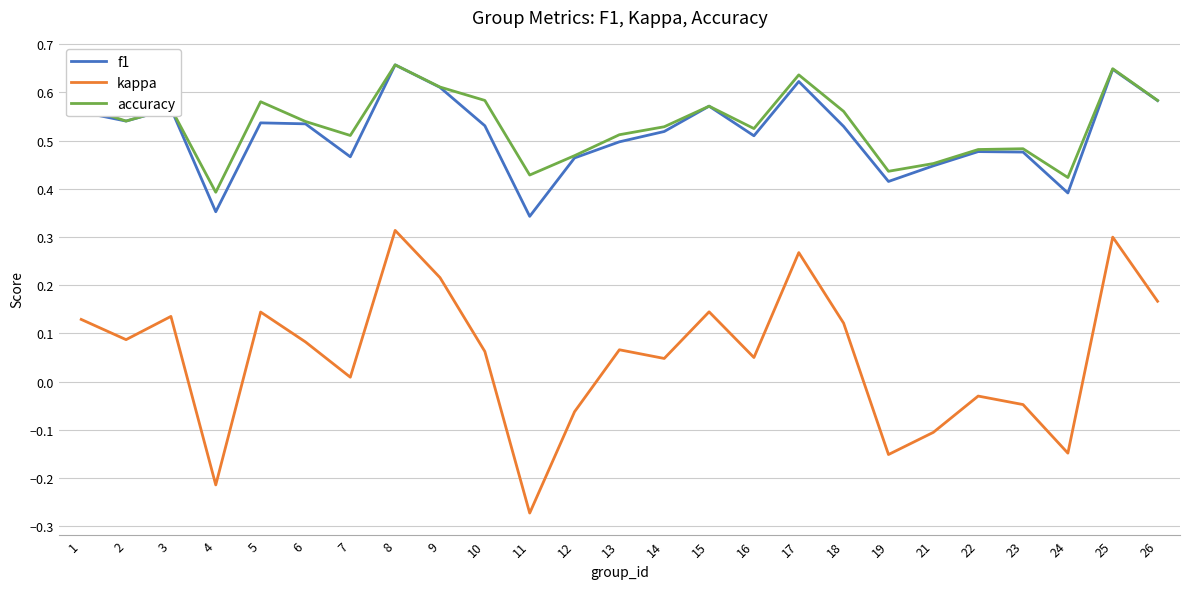

Is it true that f1 equals 1.0 at 17?

False